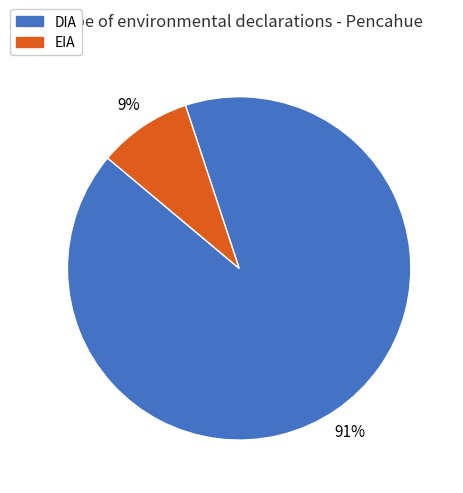

True or false: DIA accounts for 91% of the total.

True